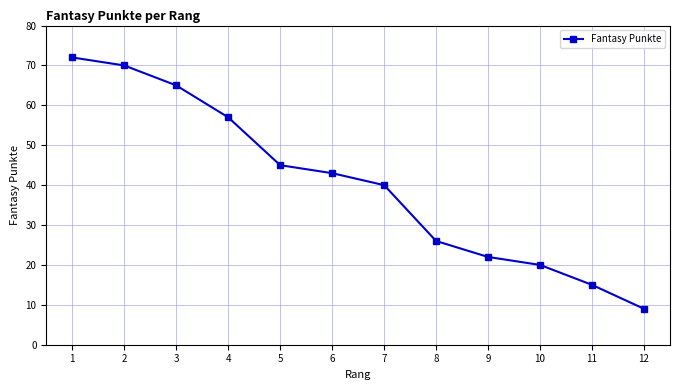

What is the value of the 3rd point from the left?

65